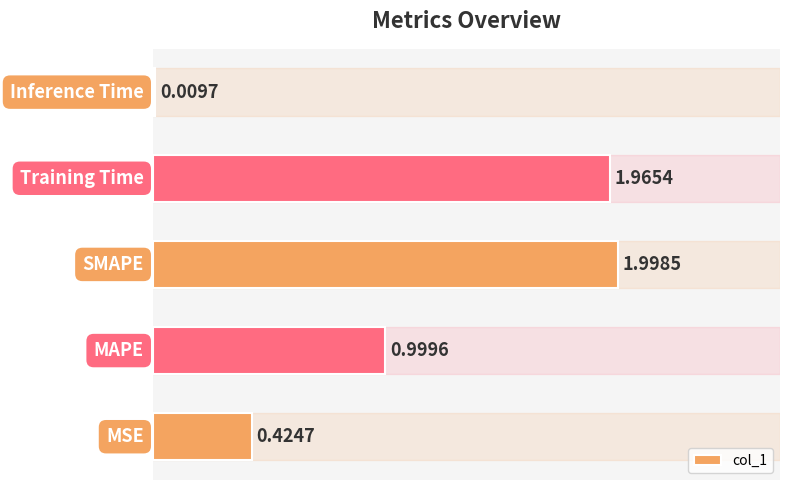

What is the average value?

1.1